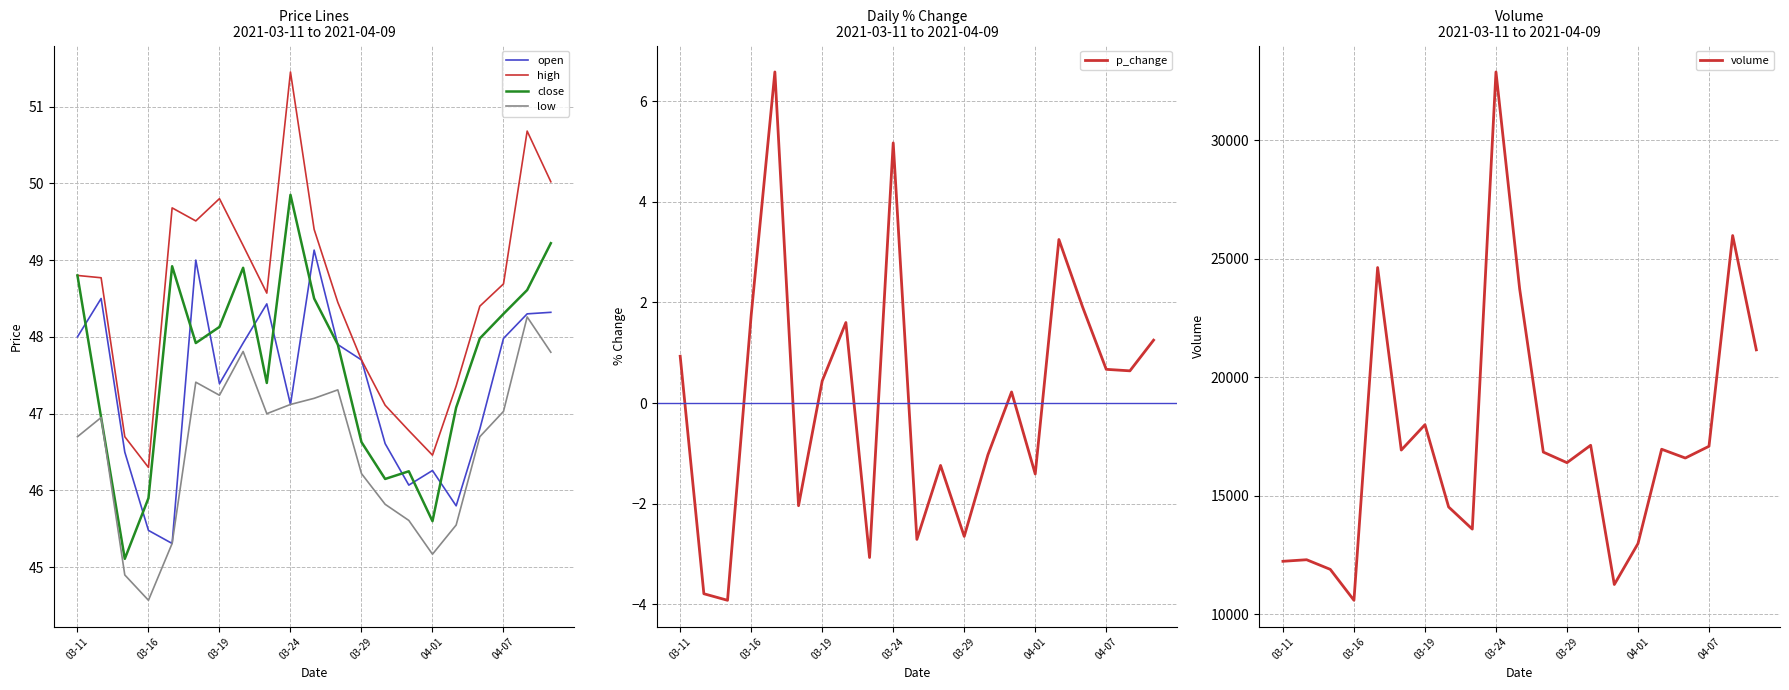

What are all the series names shown in the legend?

open, high, close, low, p_change, volume